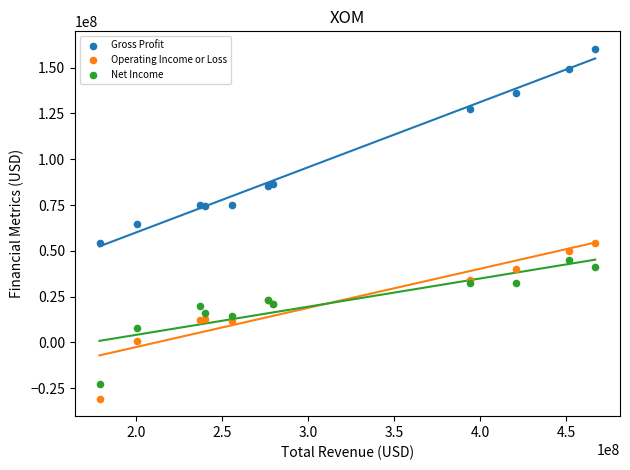

What are all the series names shown in the legend?

Gross Profit, Operating Income or Loss, Net Income